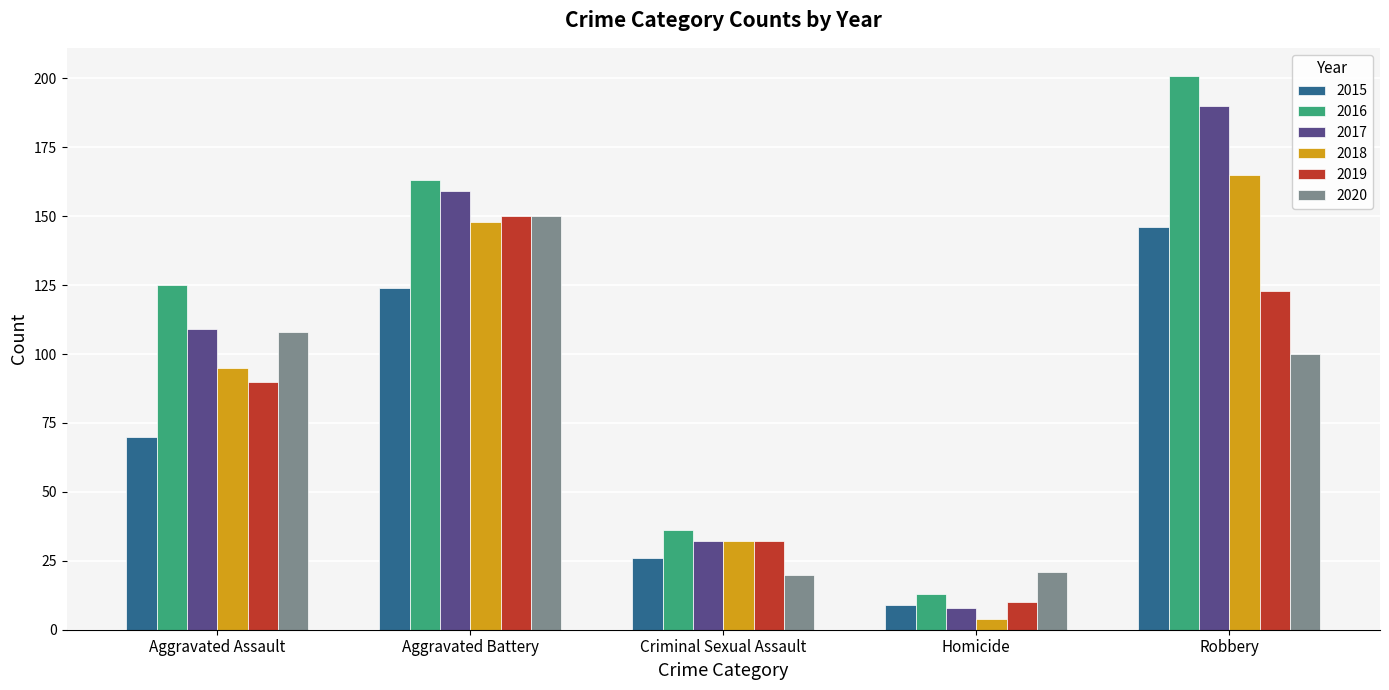

What is the difference between the maximum and minimum values in the 2017 series?

182